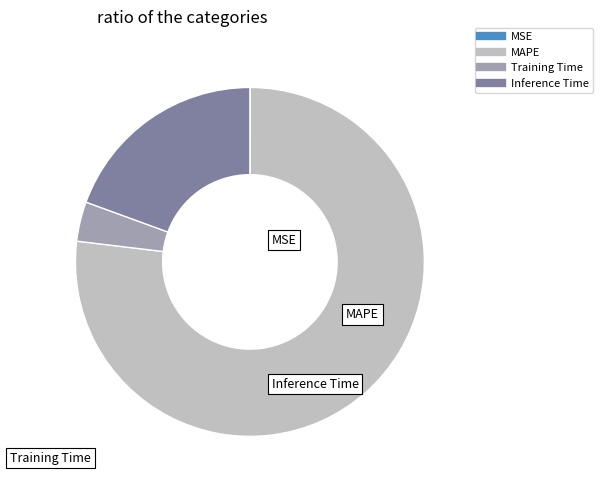

True or false: Inference Time accounts for 19% of the total.

True